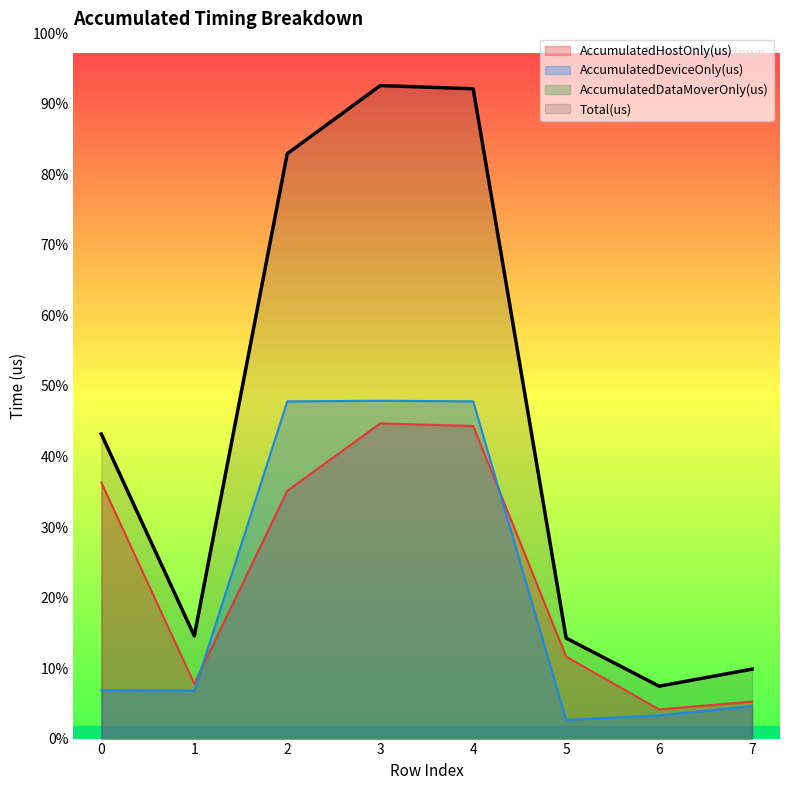

True or false: Total(us) has more than 2 points higher than both neighbors.

False